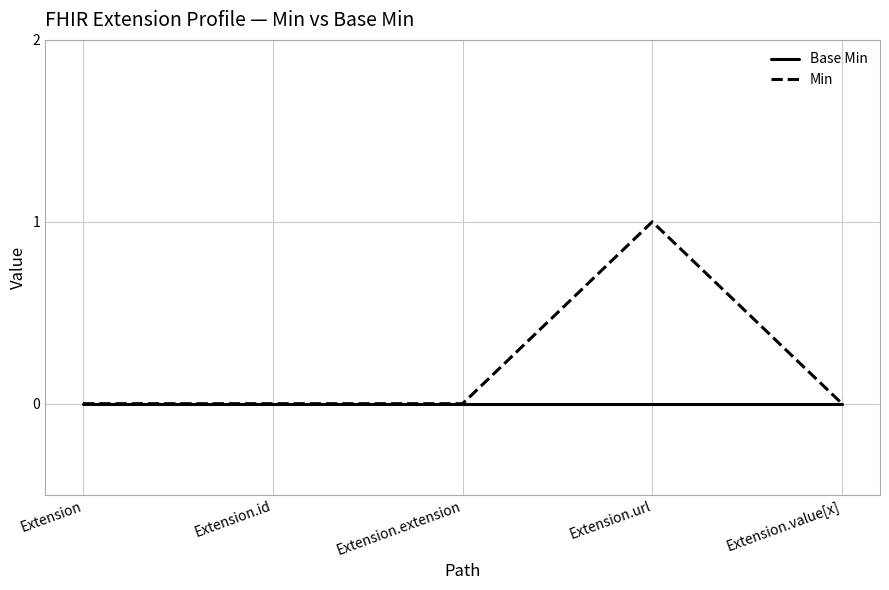

Which series has the largest range (max minus min)?

Min